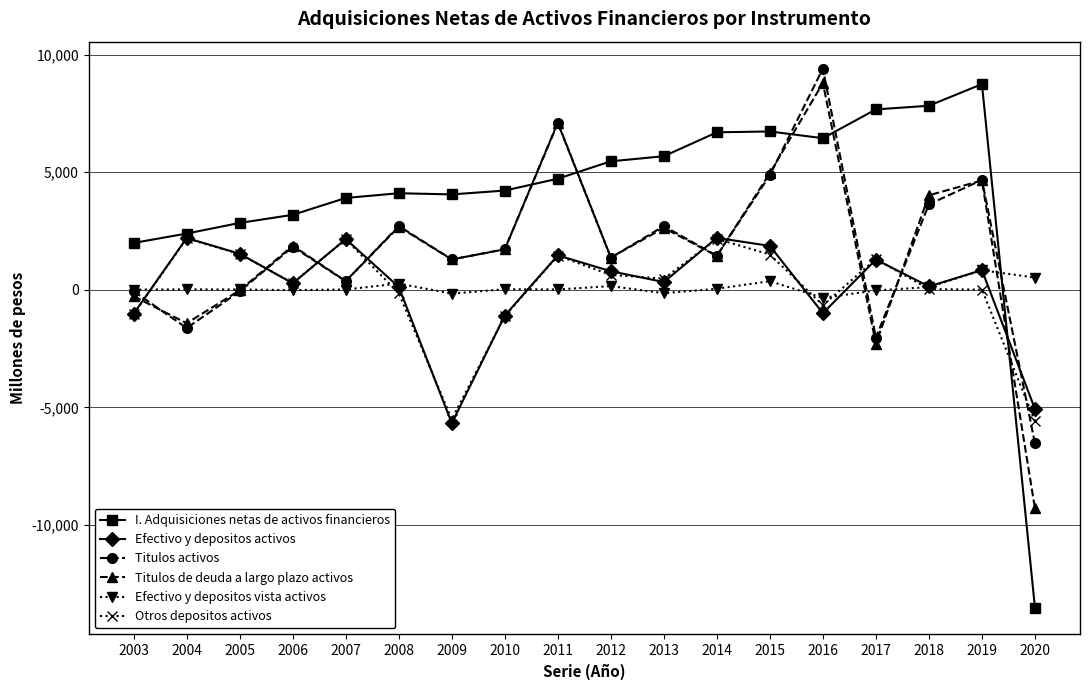

At which category does Otros depositos activos reach its first local peak?

2004